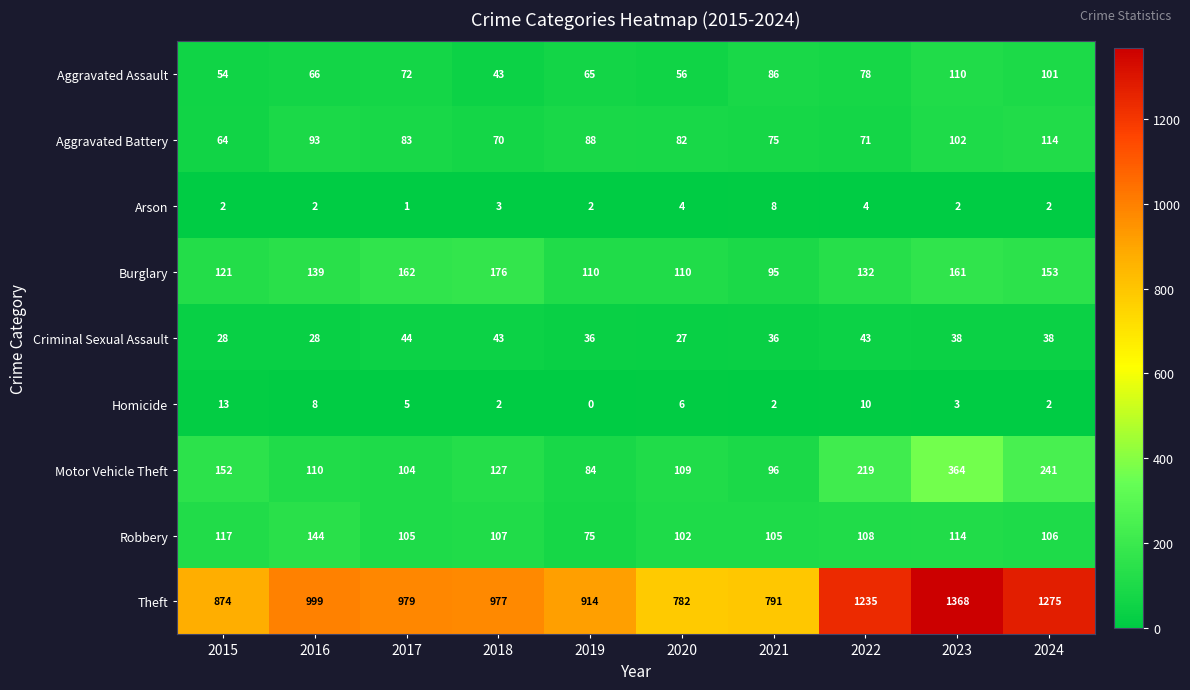

Count the number of data series in this chart.

9